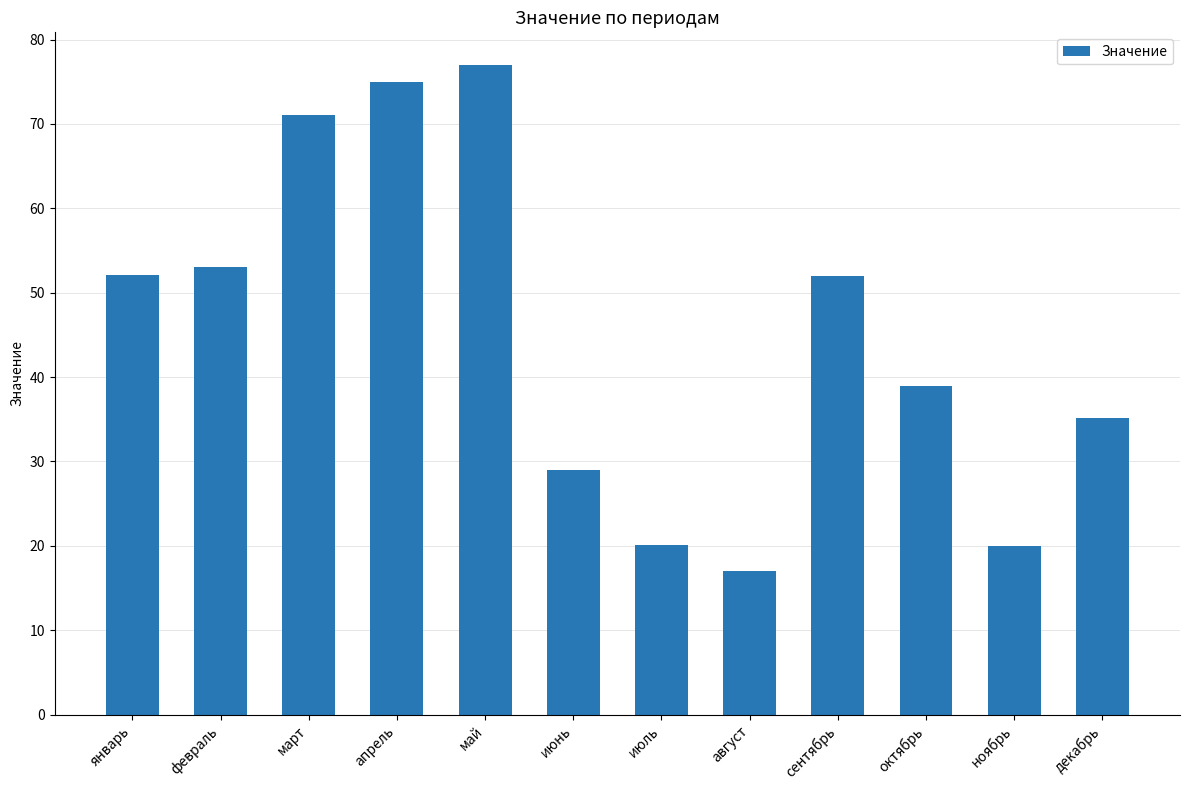

Which label corresponds to the largest value in the chart?

май